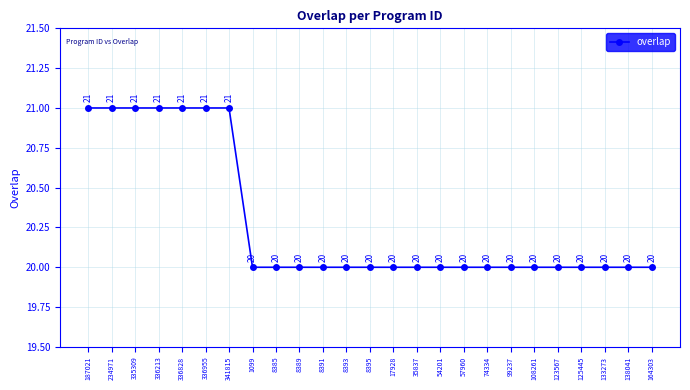

What is the label of the 21st point from the left?

123567